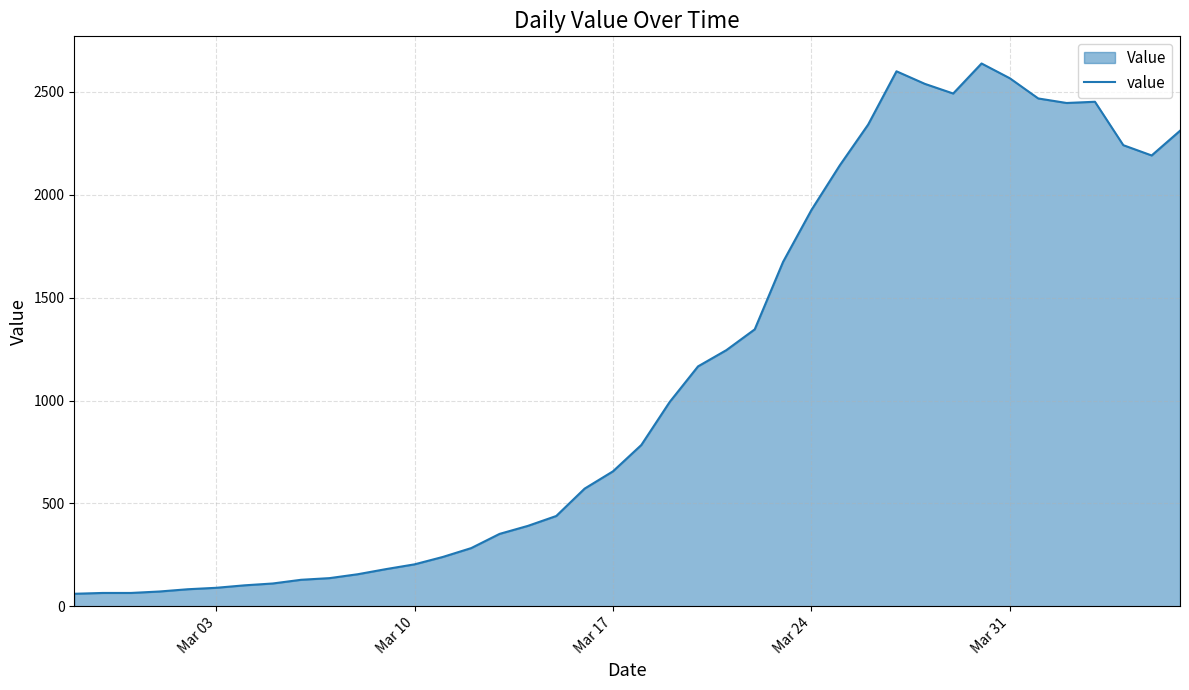

What is the smallest value displayed?

61